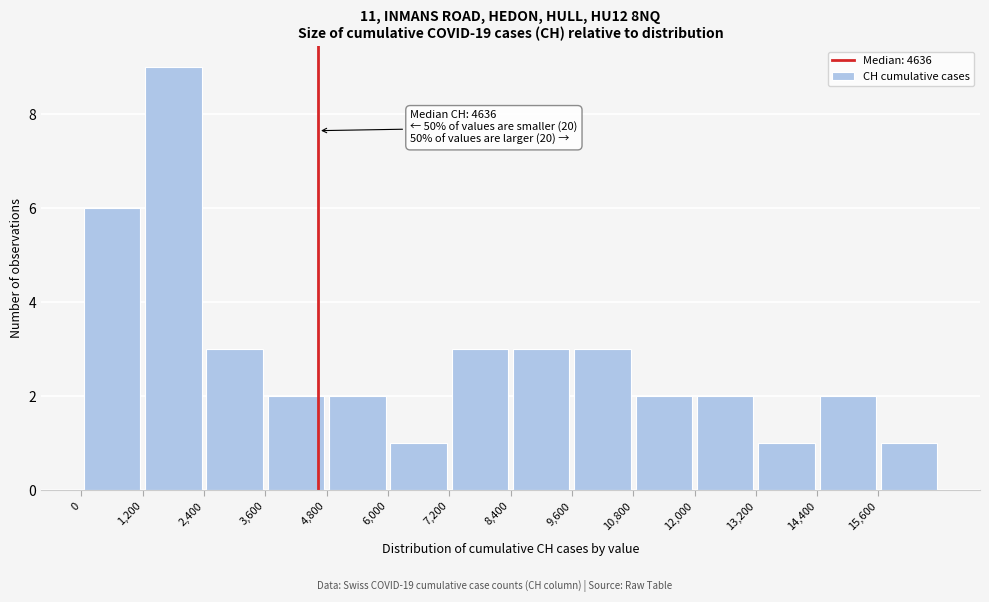

Over which range of the x-axis is the bar tallest?

1200 to 2400